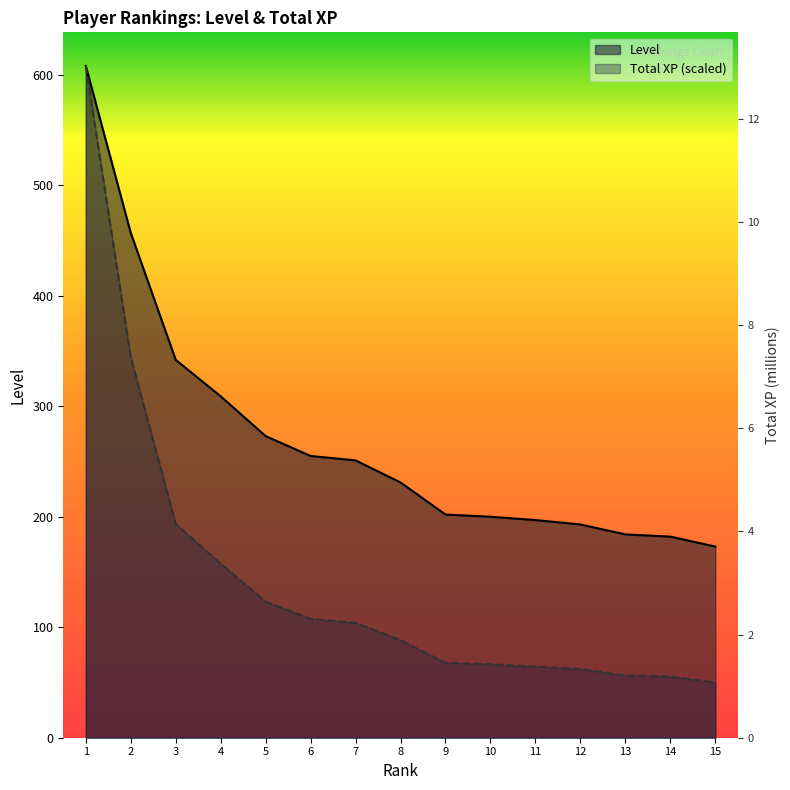

At which label is Level closest to 390?

3